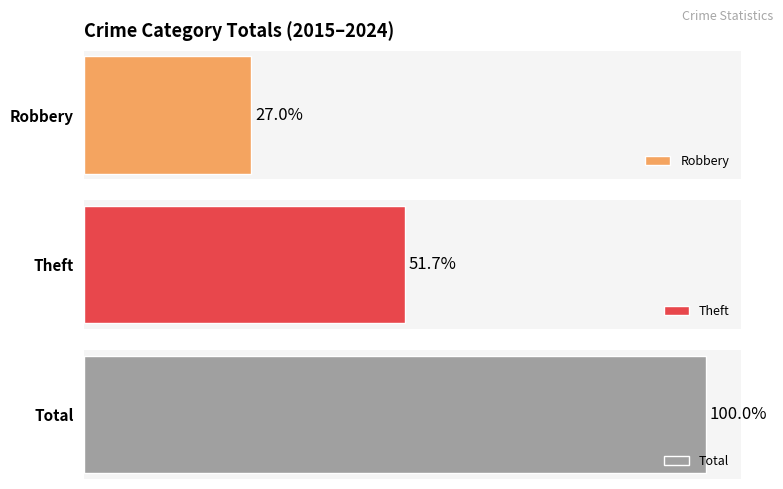

The Robbery series shows -3 at 2021. True or false?

False